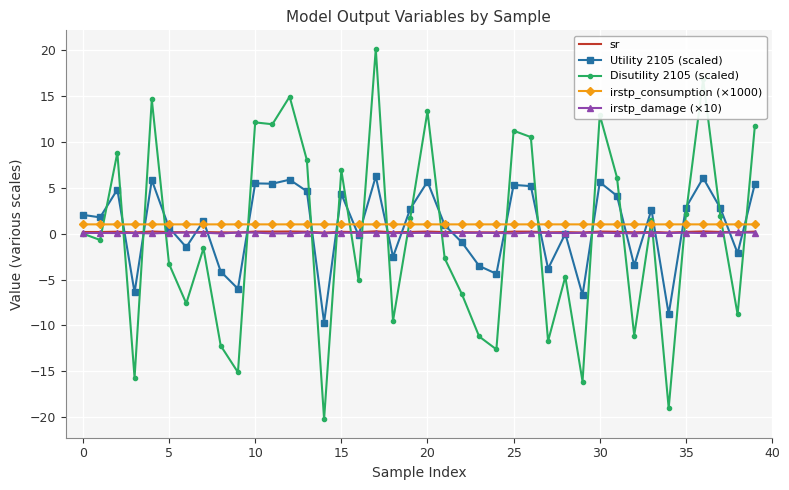

After their last crossing, which series has the higher values: Disutility 2105 (scaled) or irstp_consumption (×1000)?

Disutility 2105 (scaled)